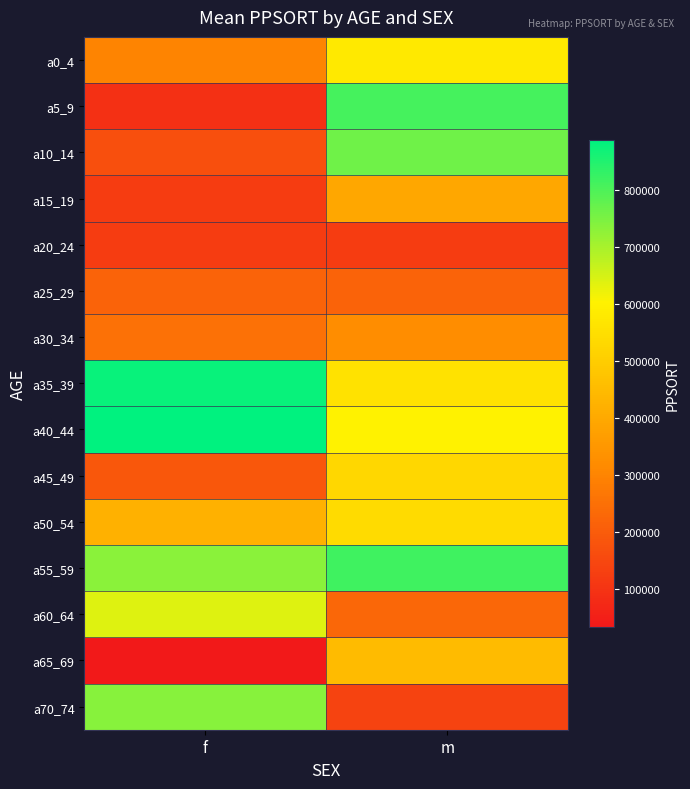

Reading left to right, list all the values displayed in this chart.

a0_4: f=298740	m=580595
a5_9: f=92036	m=808573
a10_14: f=170591	m=763943
a15_19: f=123192	m=394465
a20_24: f=120710	m=120710
a25_29: f=219450	m=219450
a30_34: f=252629	m=323770
a35_39: f=877598	m=559209
a40_44: f=888274	m=601602
a45_49: f=189428	m=529555
a50_54: f=421475	m=540137
a55_59: f=731415	m=815920
a60_64: f=640032	m=228550
a65_69: f=33832	m=449479
a70_74: f=735528	m=140567